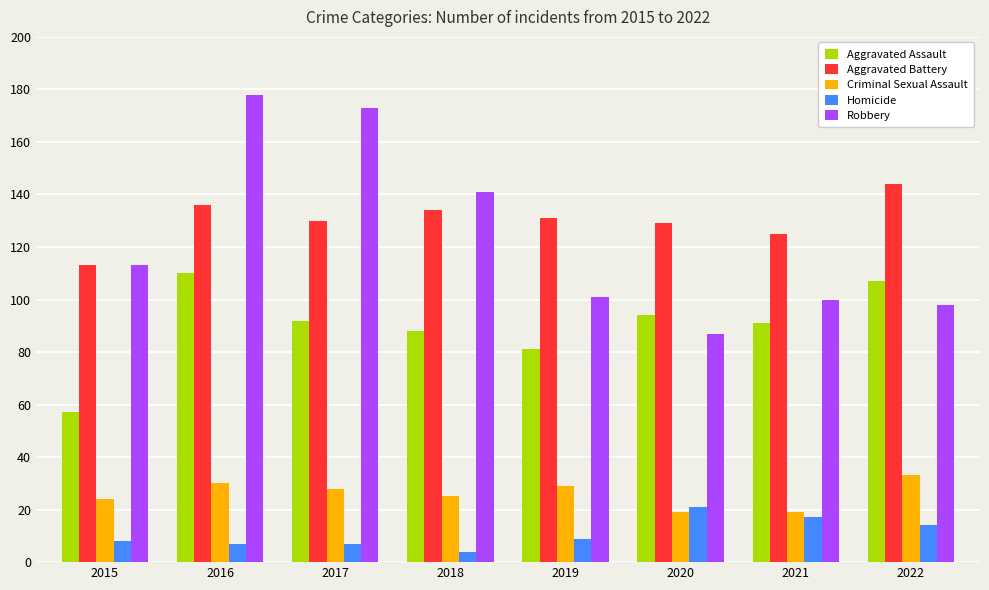

What is the difference between the maximum and minimum values in the Criminal Sexual Assault series?

14